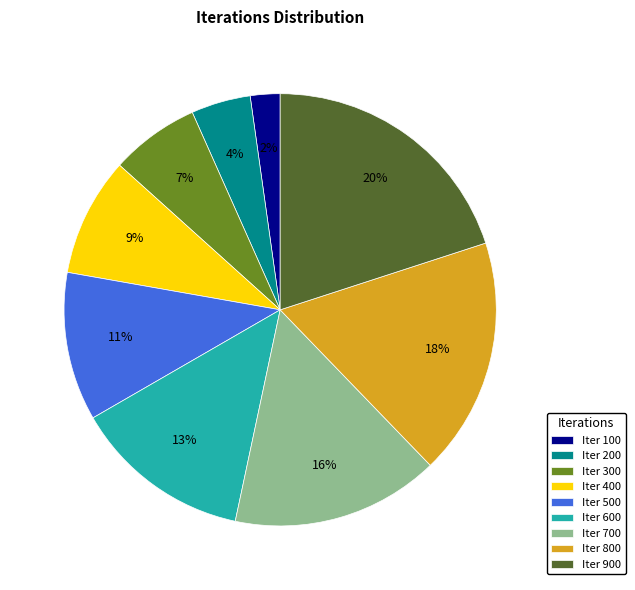

To the nearest percent, what is the average slice percentage?

11%